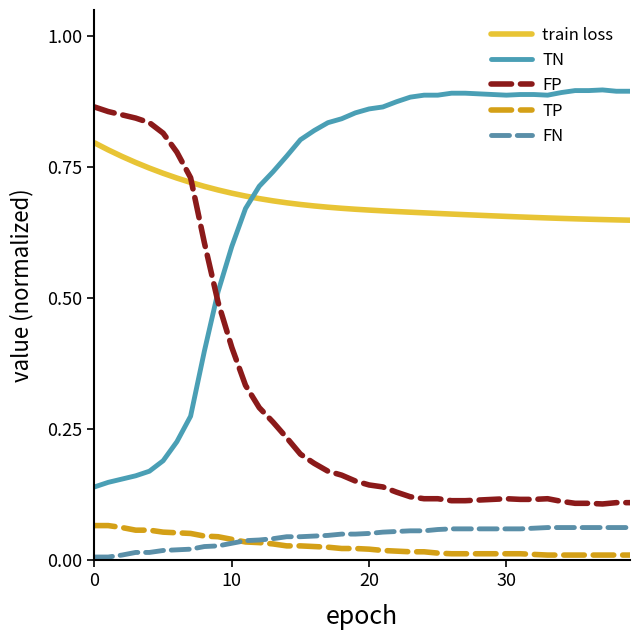

True or false: TN and TP intersect in this chart.

False